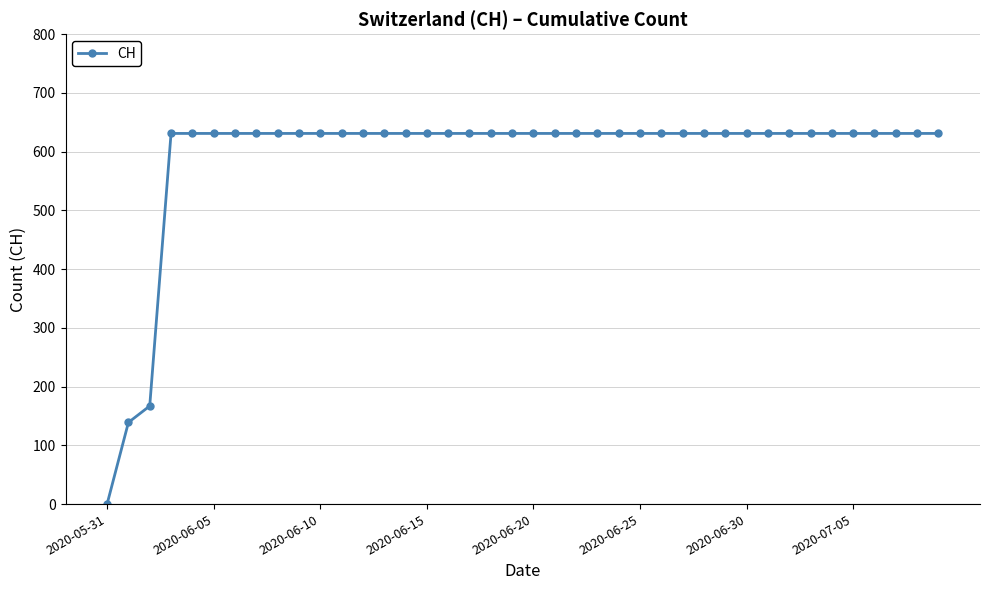

What is the maximum value shown in the chart?

631